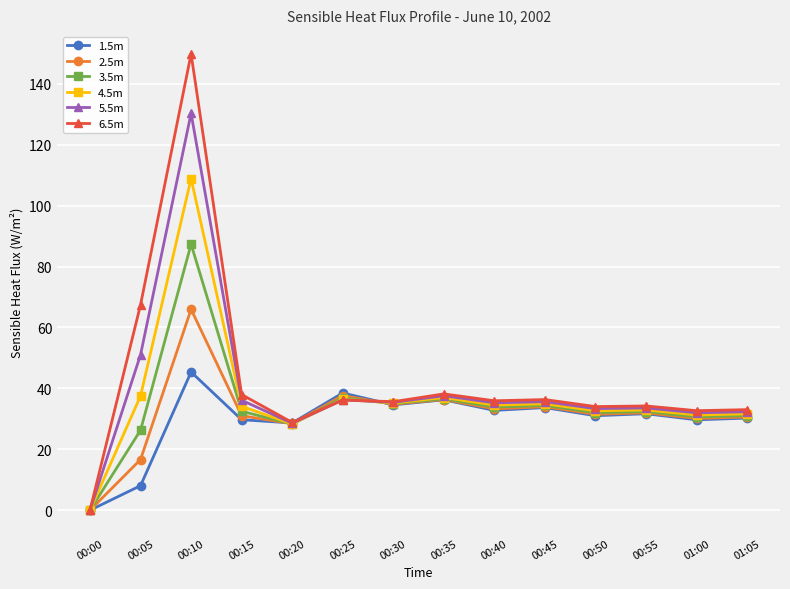

Is it true that 2.5m equals 57.3 at 00:55?

False